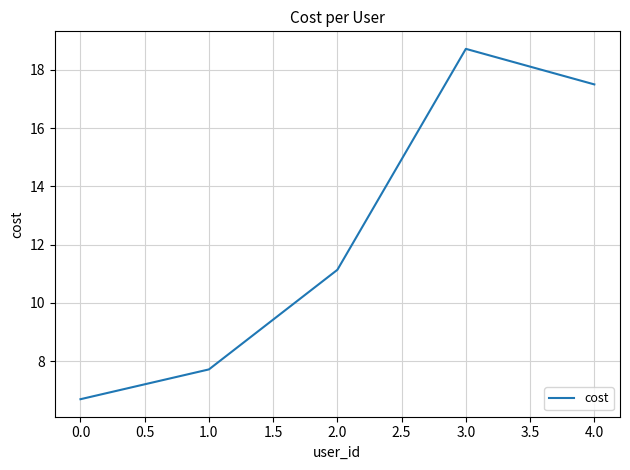

What position from the left is 1.0?

2